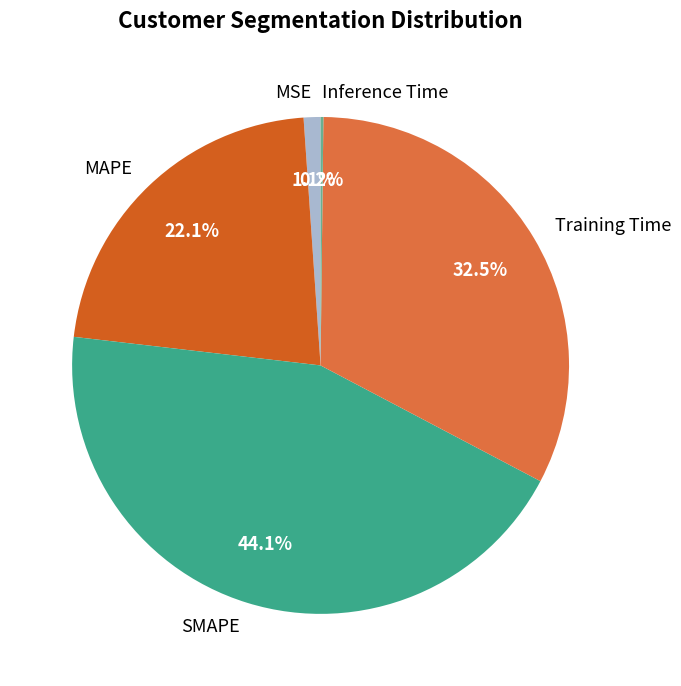

What portion of the pie excludes MAPE?

77.9%